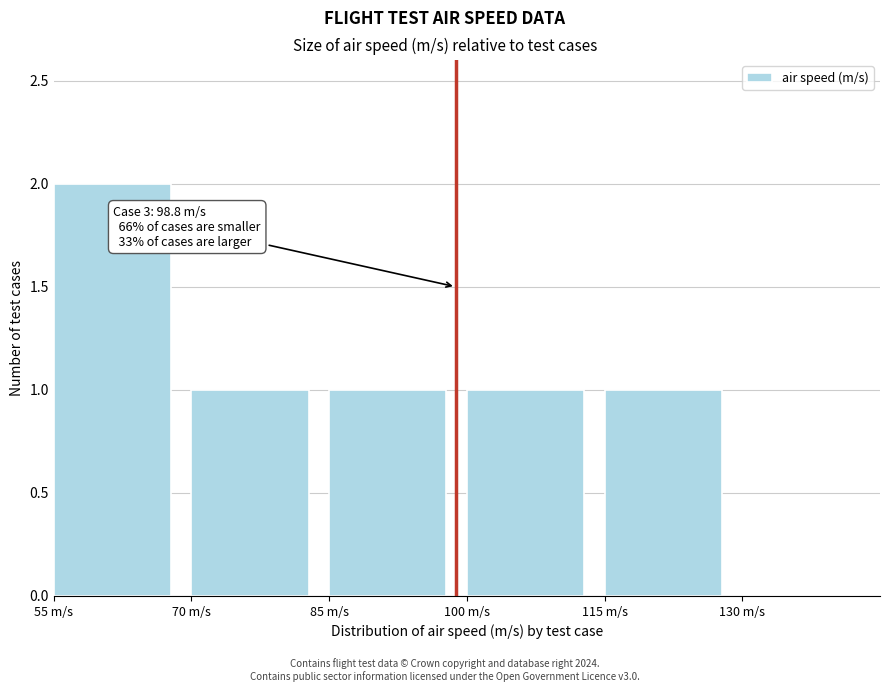

Over which range of the x-axis is the bar tallest?

55 to 70